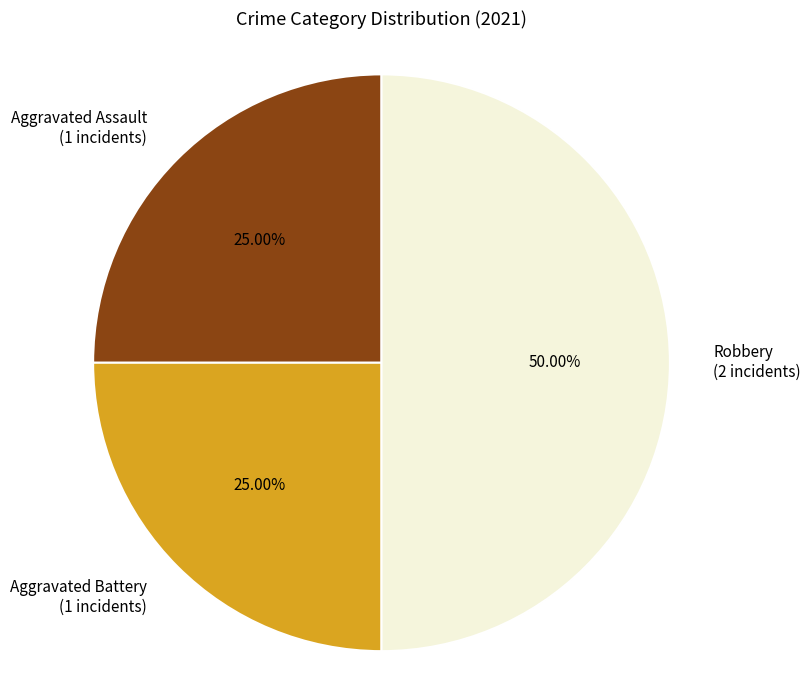

Count the number of slices in the pie.

3